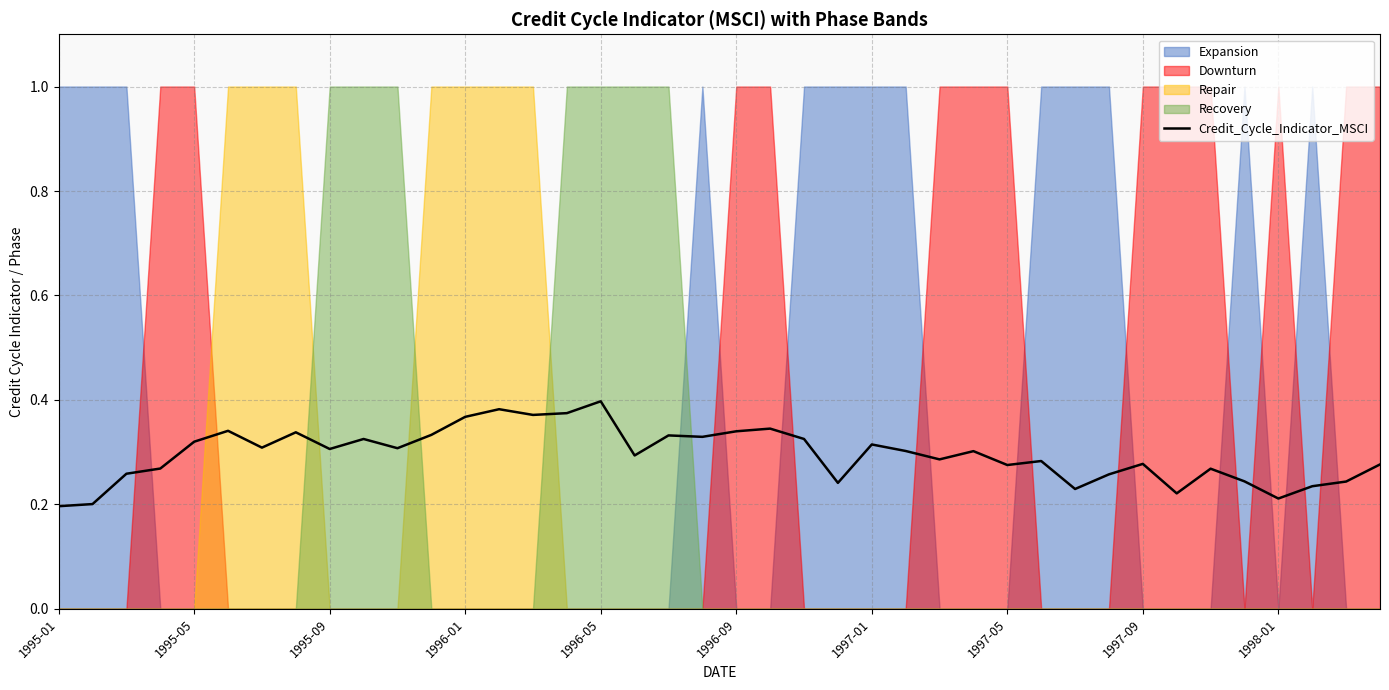

The Credit_Cycle_Indicator_MSCI series shows 0.5 at 1995-05. True or false?

False